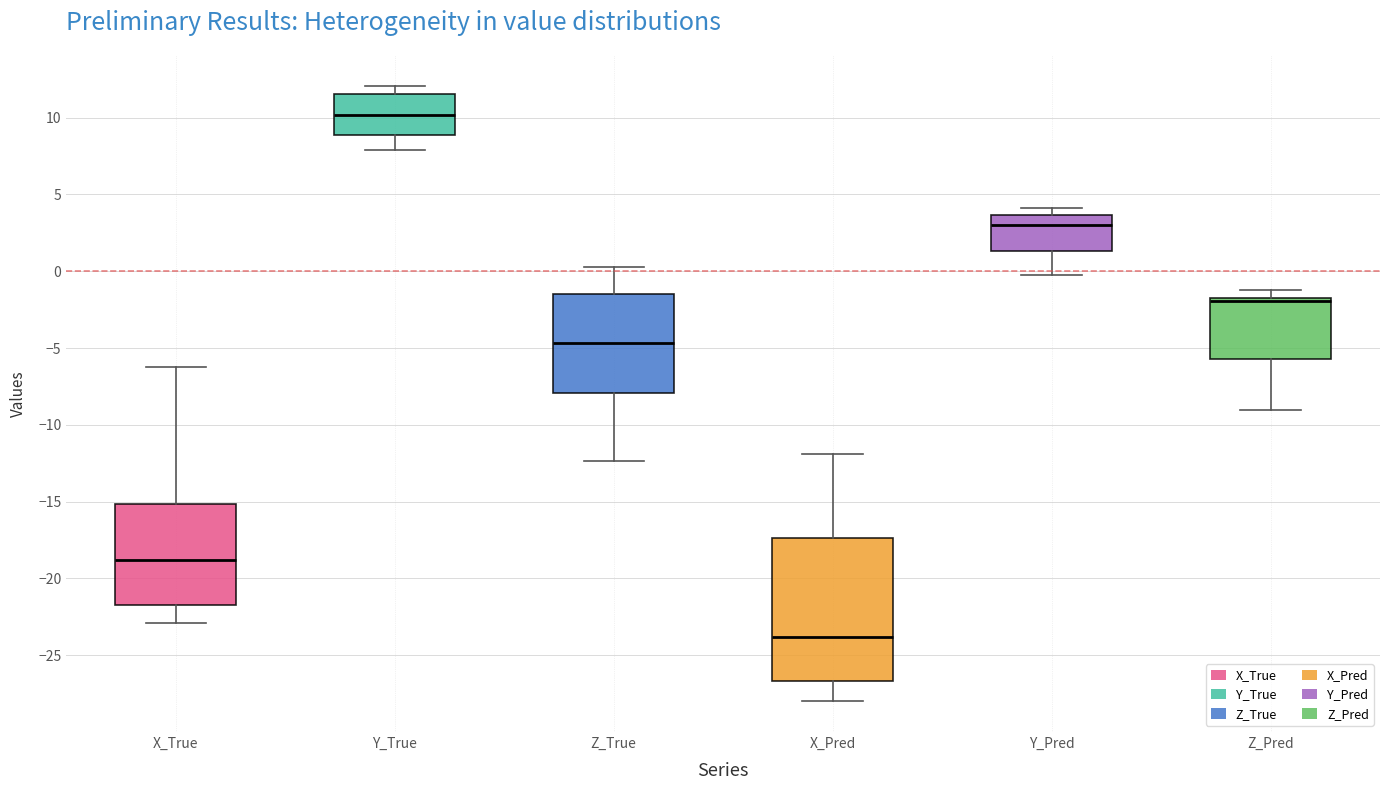

Where is the lower edge of the box for X_Pred on the y-axis? The values are not printed on the chart, so give them approximately, as read against the axis.

-26.5